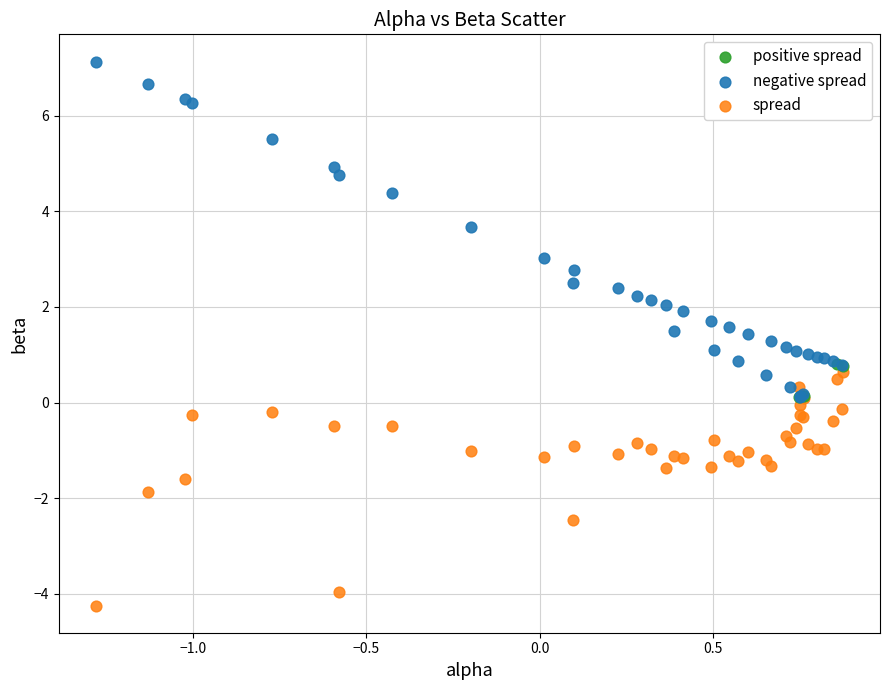

Which series contains the highest Y value?

negative spread